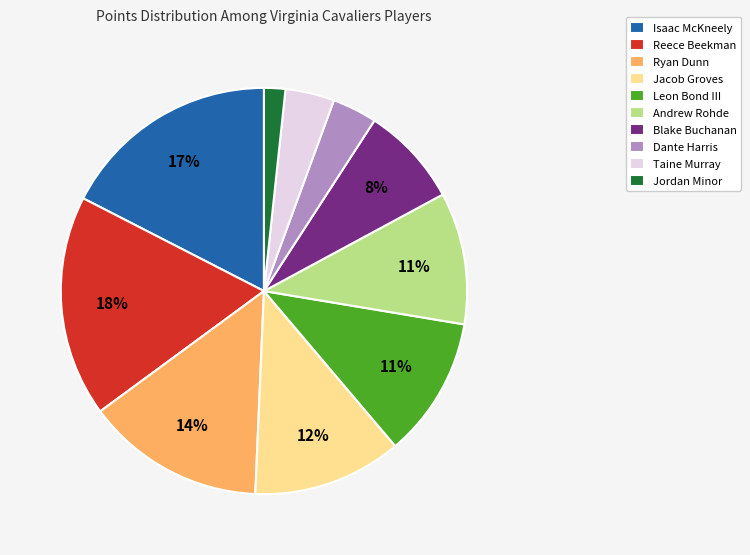

Between Jacob Groves and Leon Bond III, which is larger?

Jacob Groves